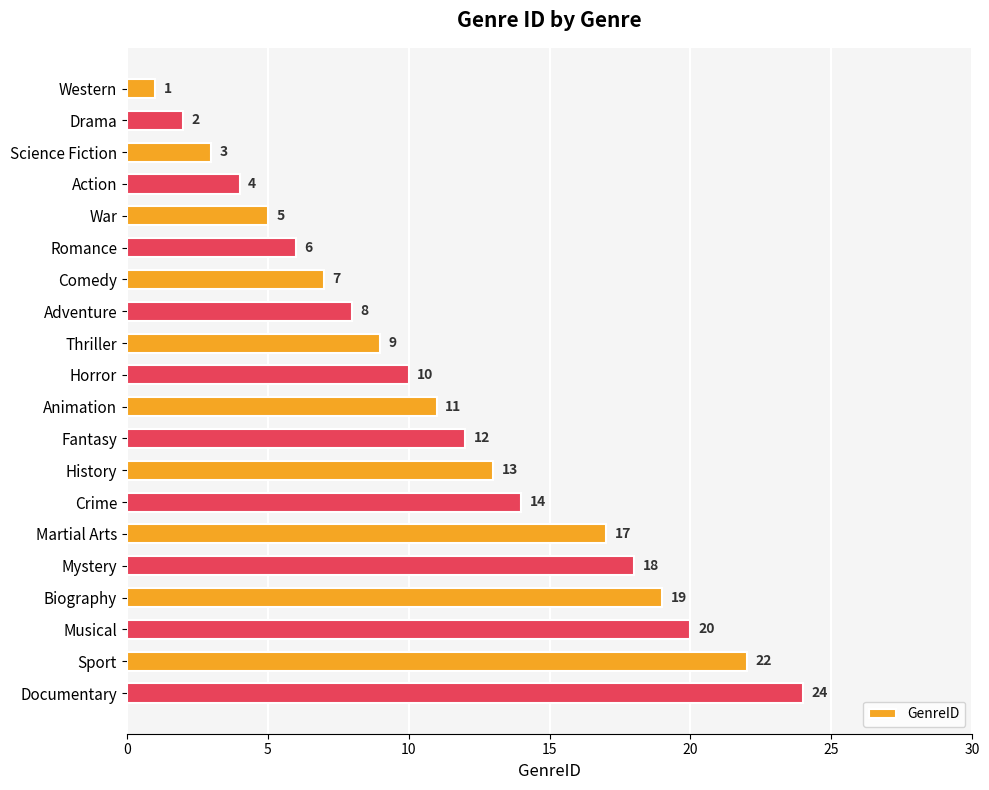

What position from the top is Adventure?

8